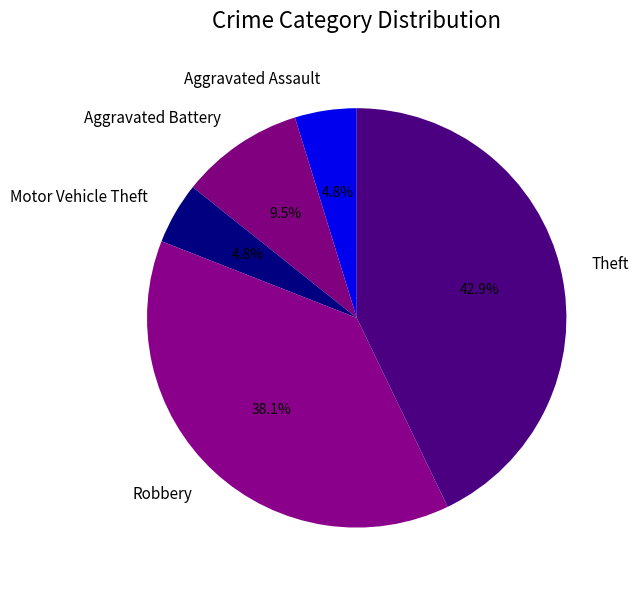

Combined, do Theft and Motor Vehicle Theft account for over 50%?

No